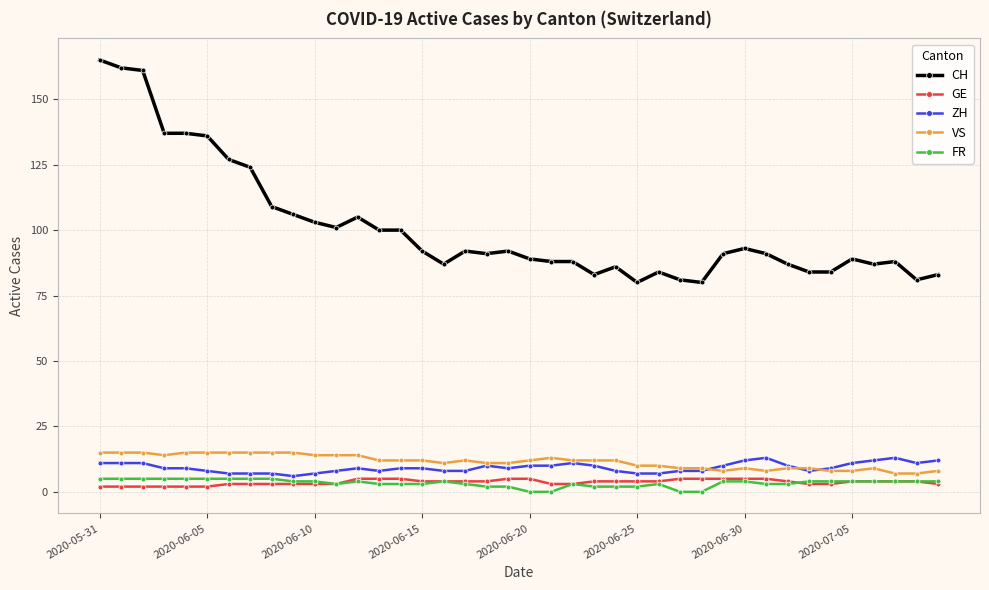

True or false: CH and VS intersect in this chart.

False